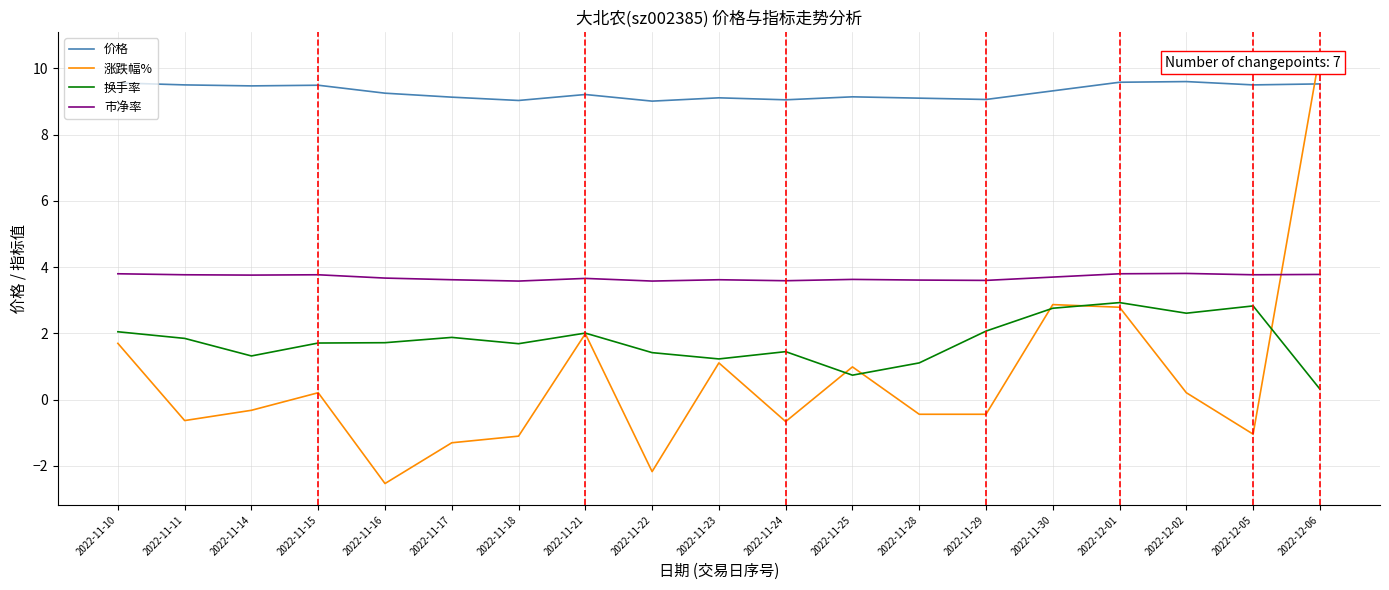

At which label does 涨跌幅% reach its peak?

2022-12-06